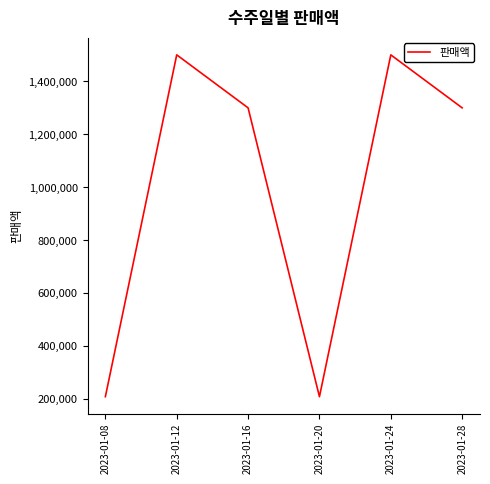

True or false: there are more than 1 points higher than both neighbors.

True